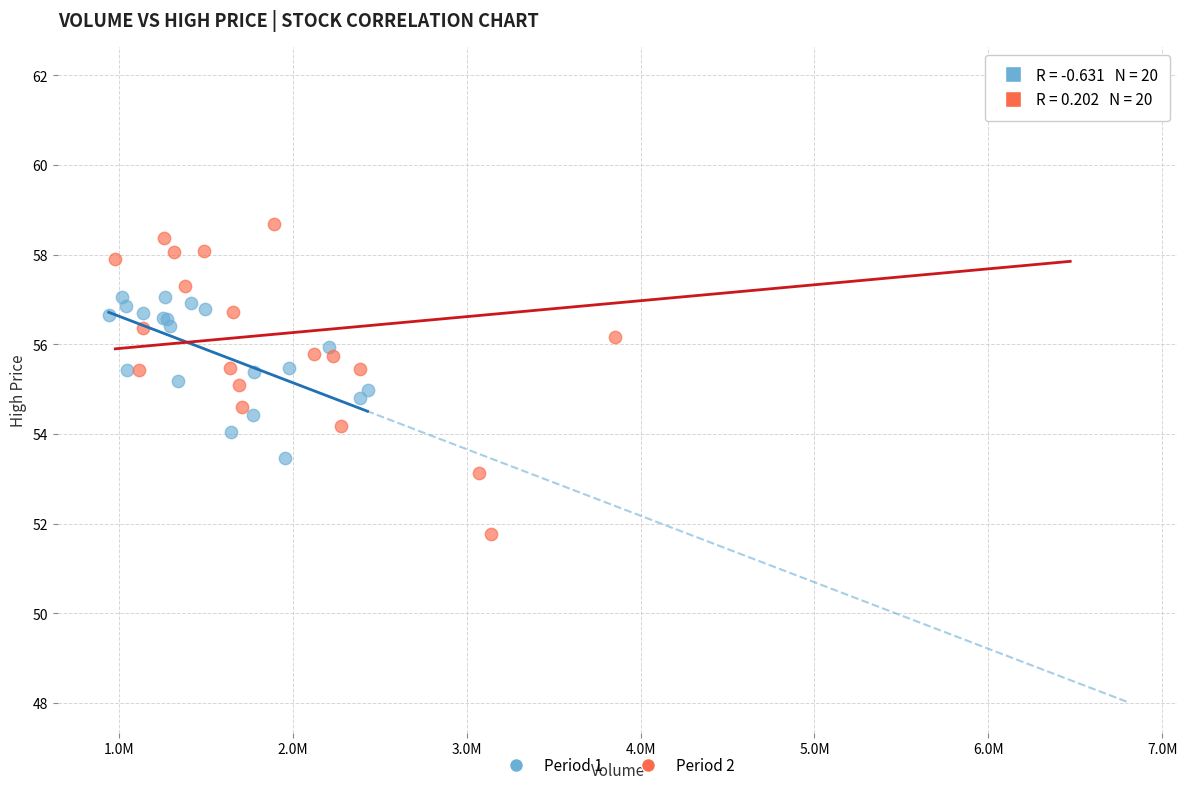

Which series reaches the minimum Y coordinate?

Period 2